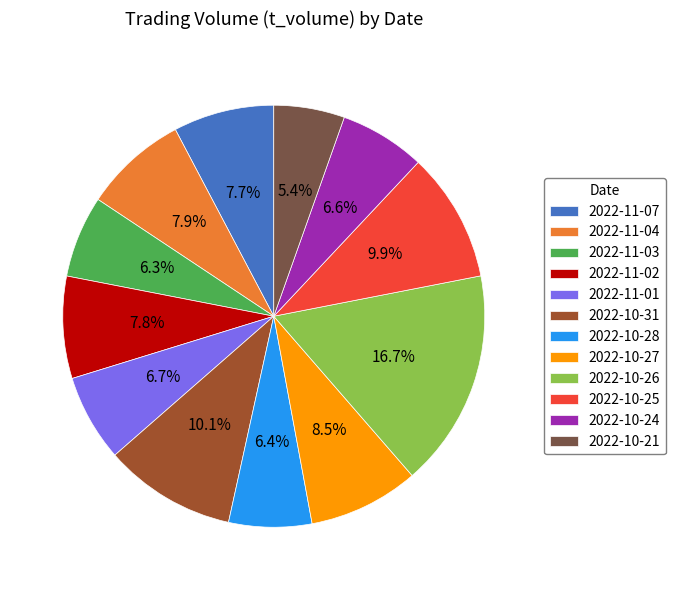

Approximately how many times larger is the value at 2022-10-31 compared to 2022-10-26?

0.6